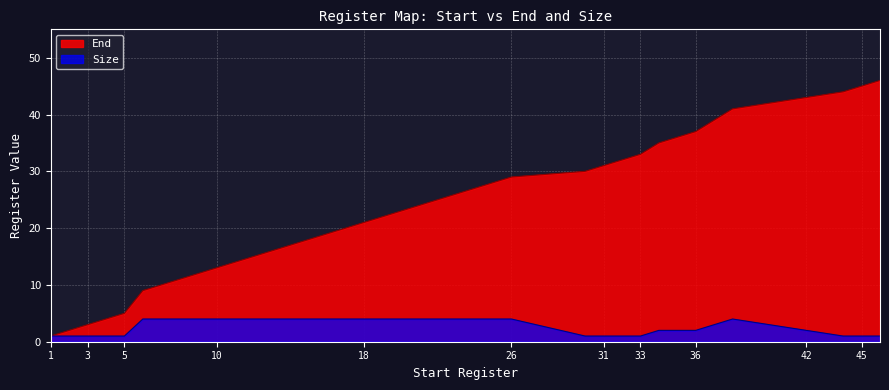

Is the value of End at 45 greater than the value of Size at 4?

Yes